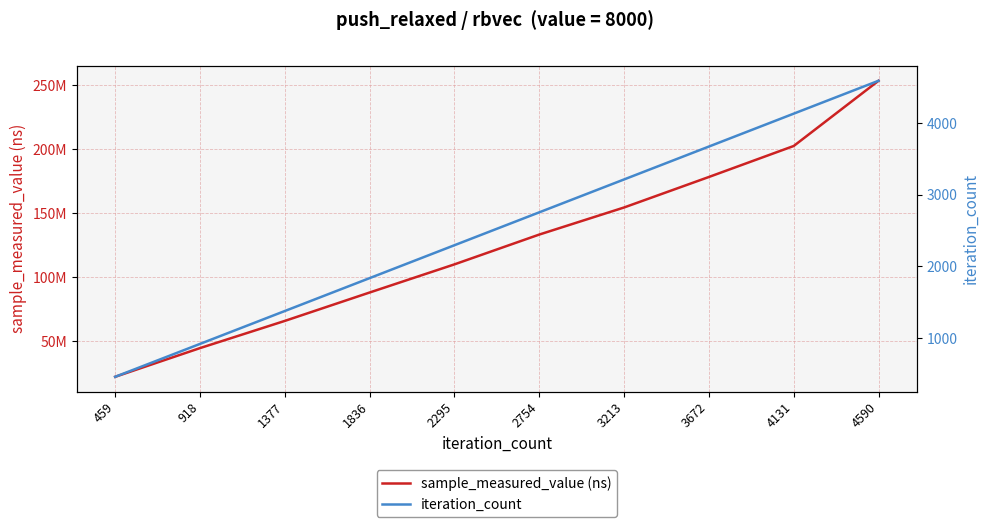

What is the sum of all sample_measured_value (ns) values?

1252640517